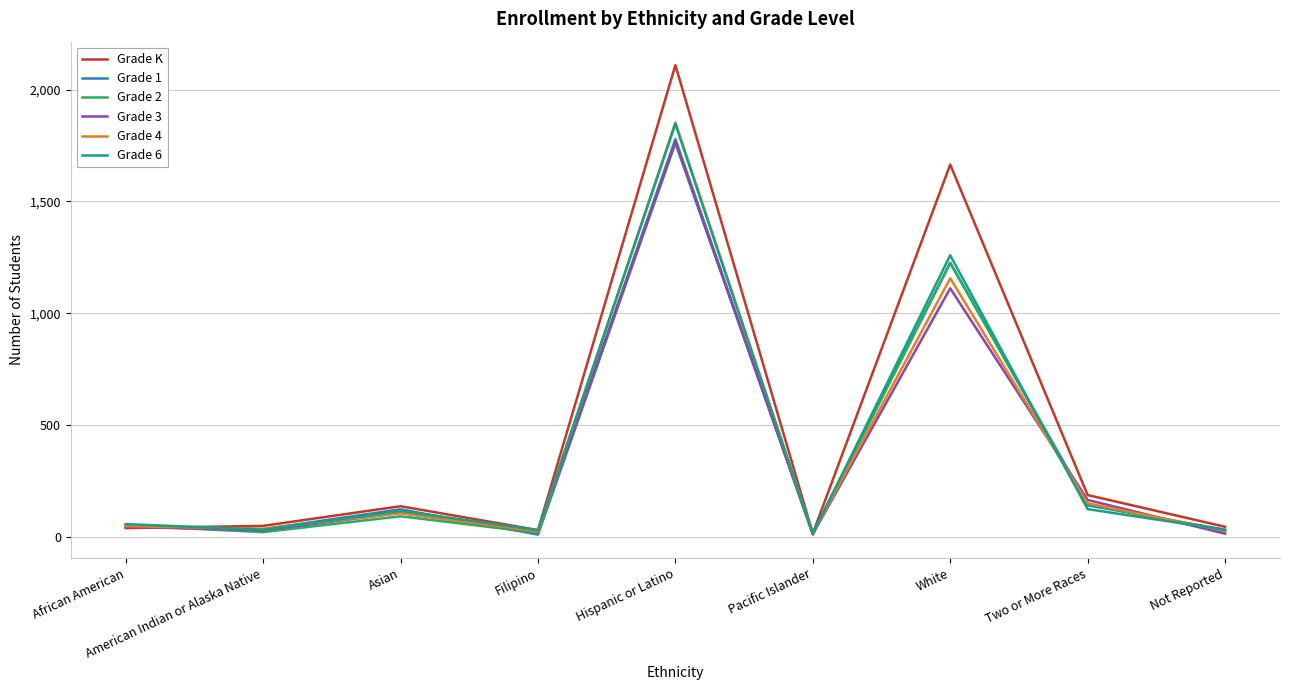

Where is the first local minimum for Grade 2?

American Indian or Alaska Native